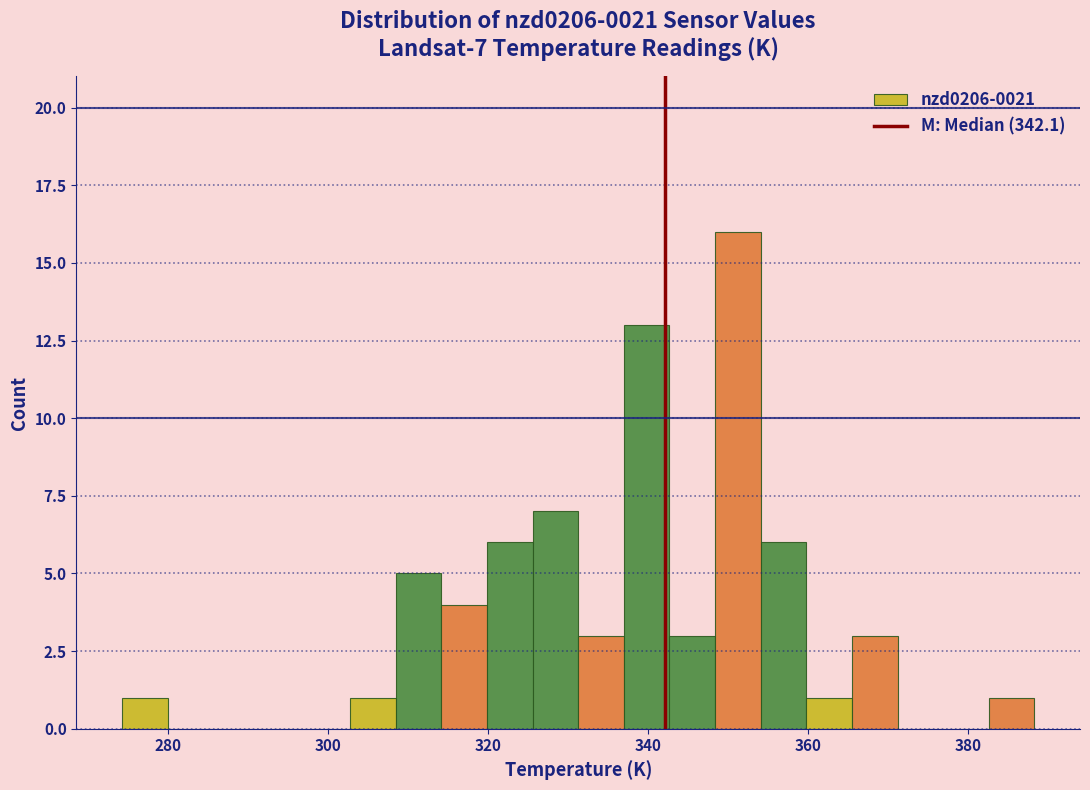

Read against the x-axis, roughly where is the centre of the tallest bar?

352